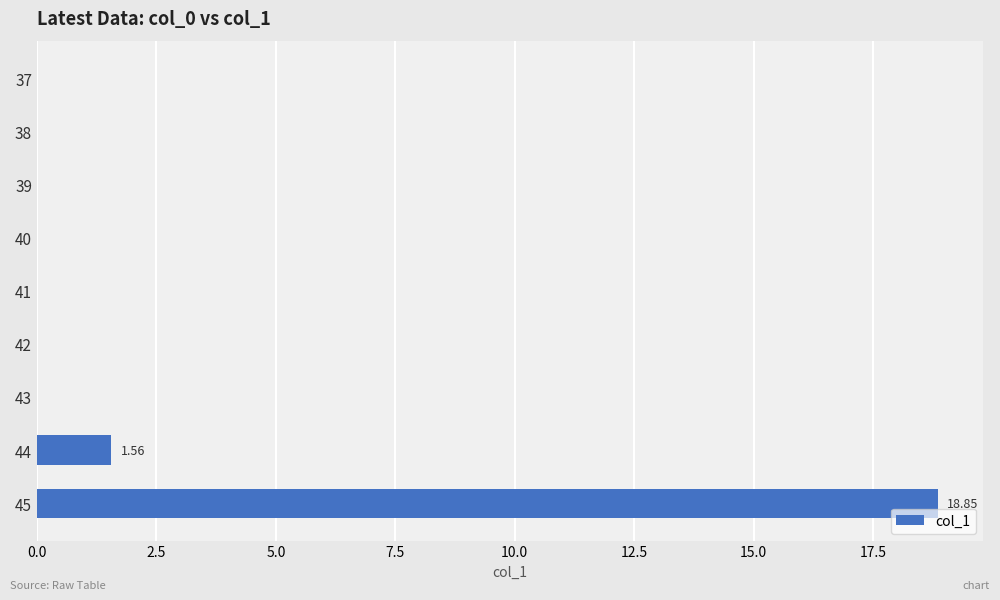

What is the change in value from 39 to 45?

+18.9